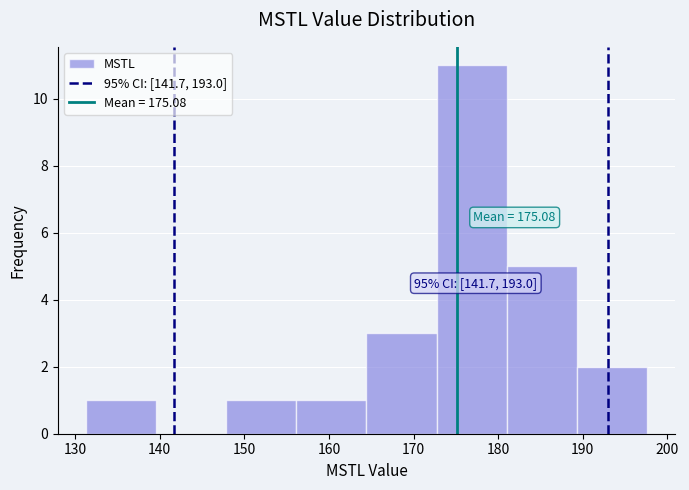

Which range on the x-axis has the tallest bar?

173 to 181